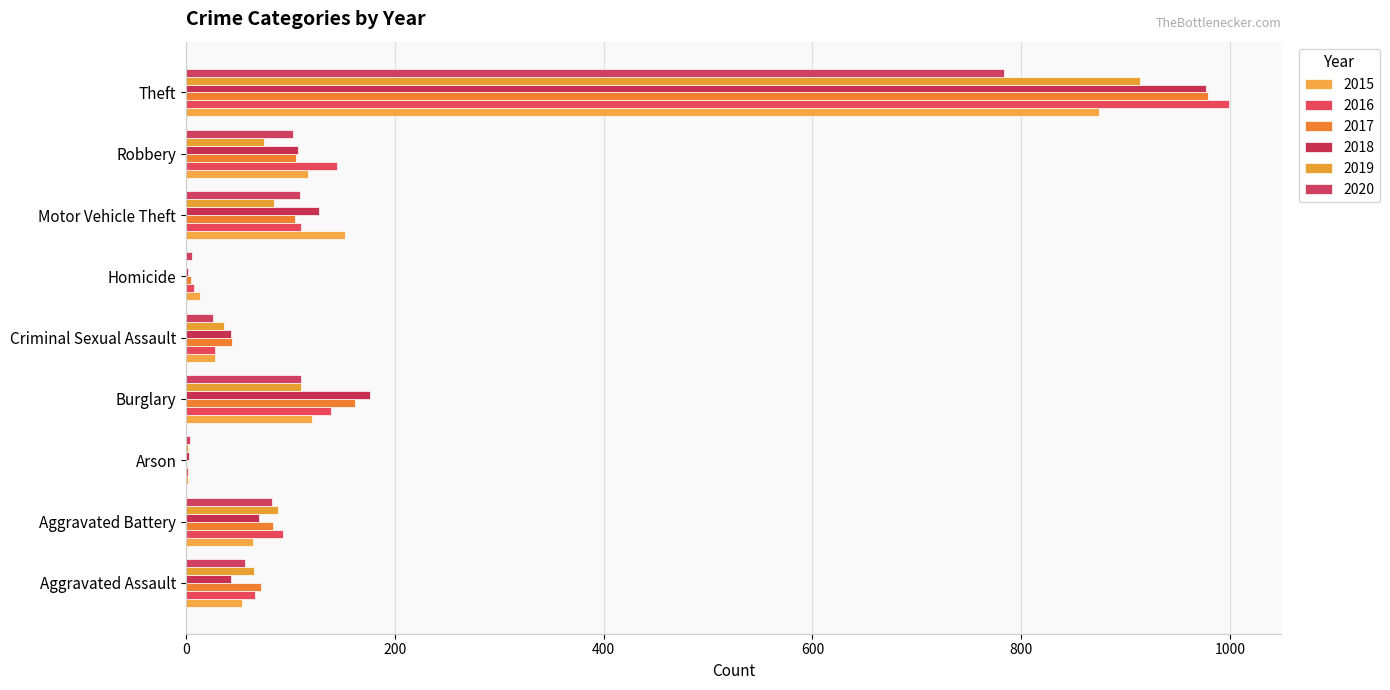

The value of 2020 at Aggravated Assault is 28. True or false?

False